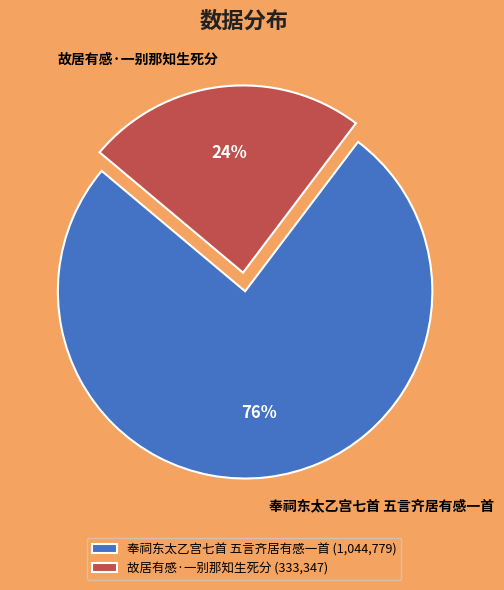

What is the smallest slice in the pie chart?

故居有感·一别那知生死分